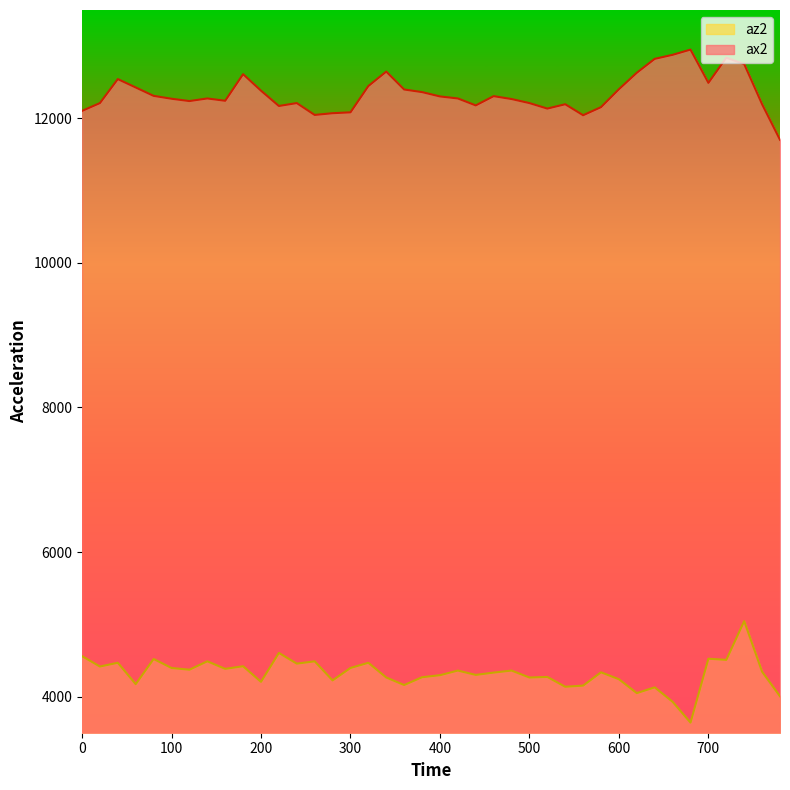

Which series changed the most between 140 and 680?

az2